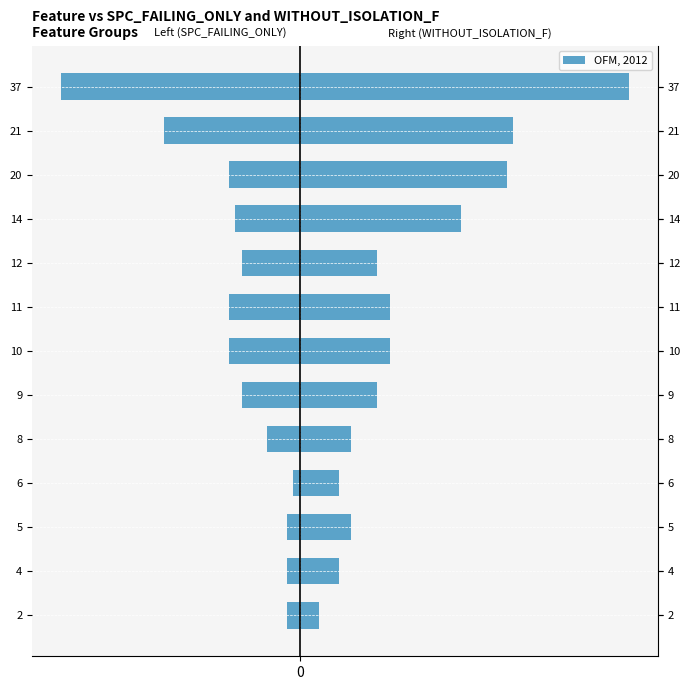

Are the bars grouped side by side (vs. stacked)?

Yes